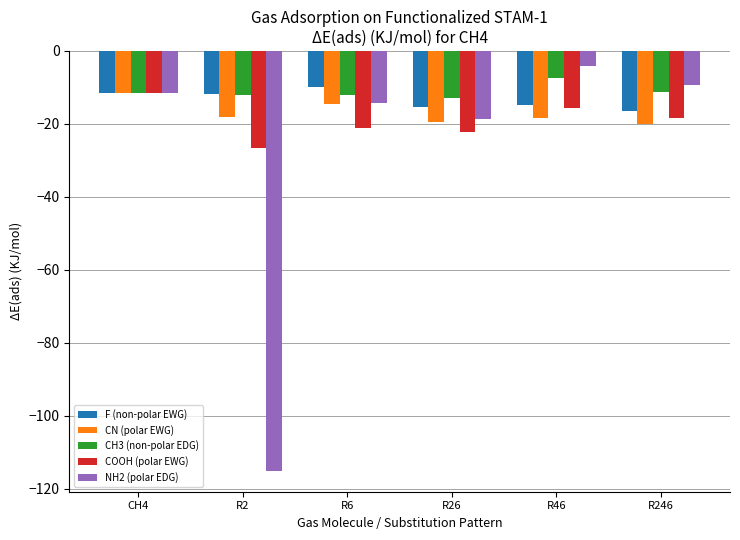

Where does the CH3 (non-polar EDG) series first go above -11?

R46